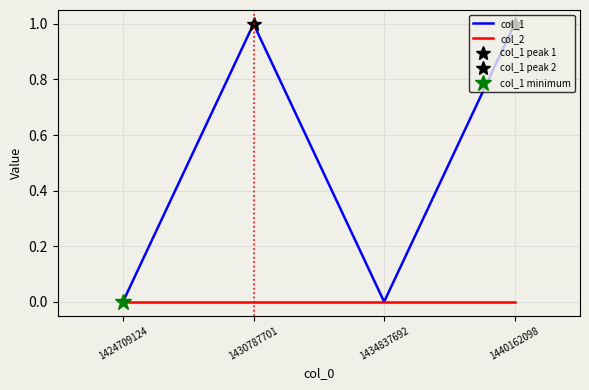

The value of col_1 at 1434837692 is 0. True or false?

True